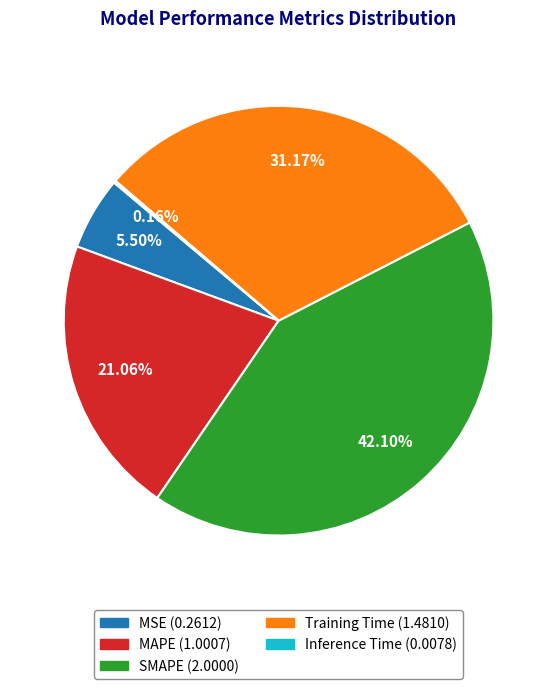

What is the largest slice in the pie chart?

SMAPE